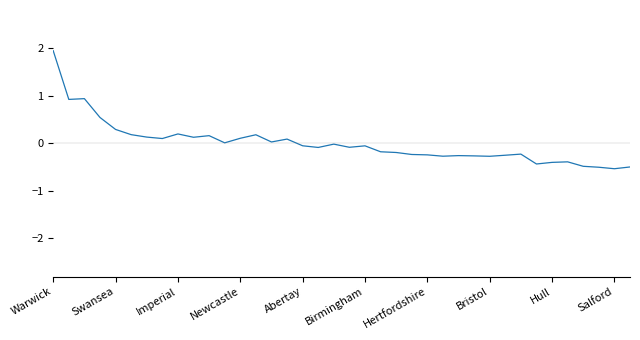

What is the maximum value shown in the chart?

1.9